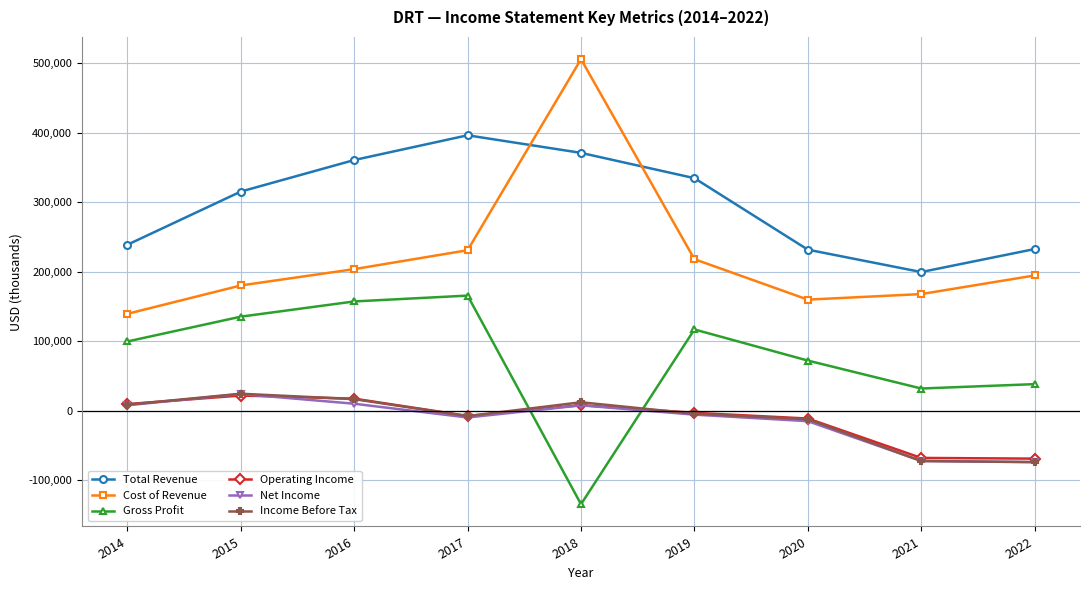

How many lines are shown in the chart?

6